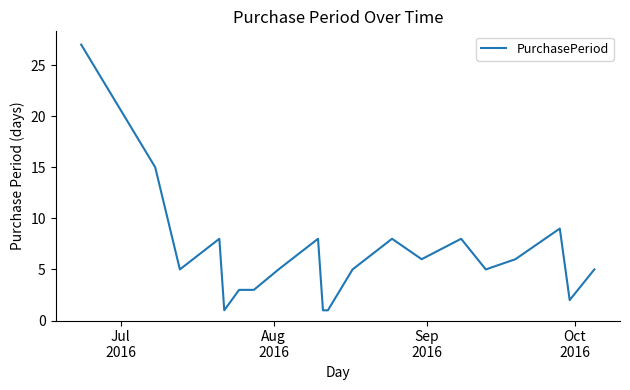

What is the maximum value shown in the chart?

27